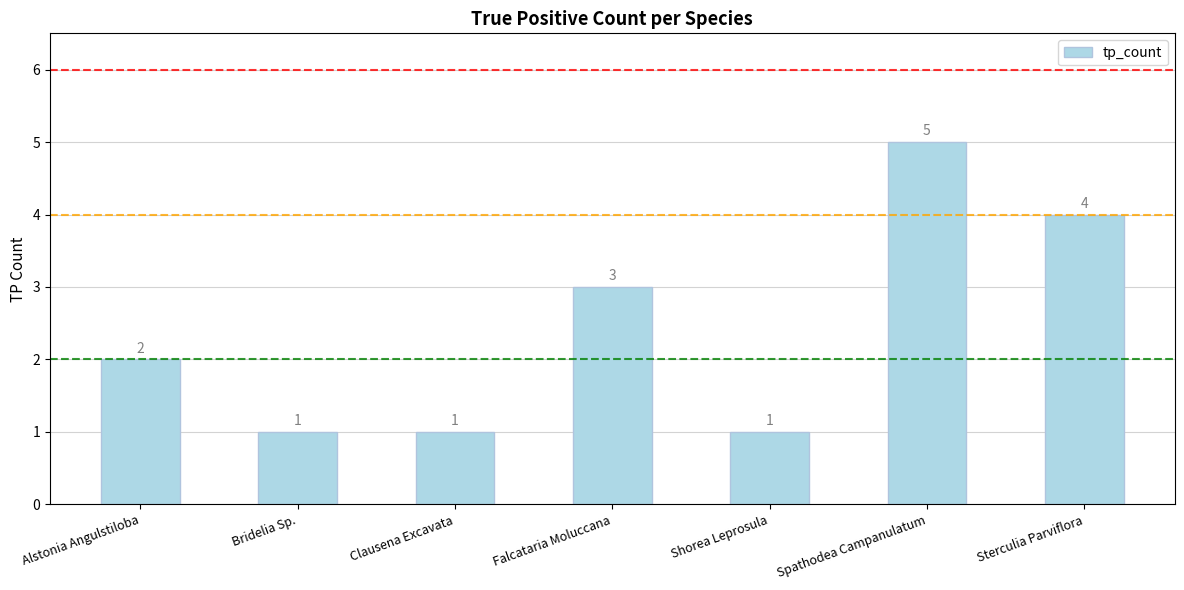

Between Falcataria Moluccana and Shorea Leprosula, which is larger?

Falcataria Moluccana